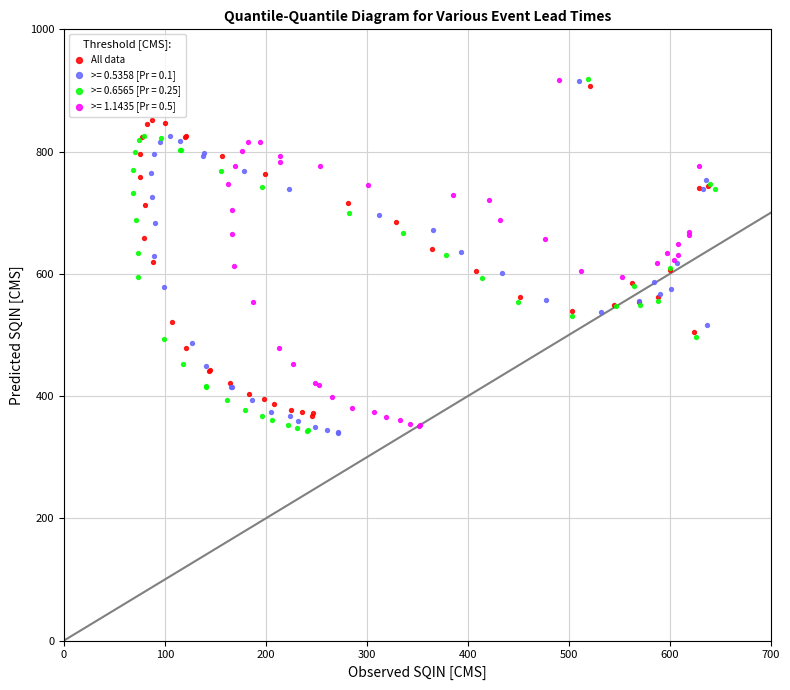

Which series has the widest spread of Y values?

>= 0.6565 [Pr = 0.25]